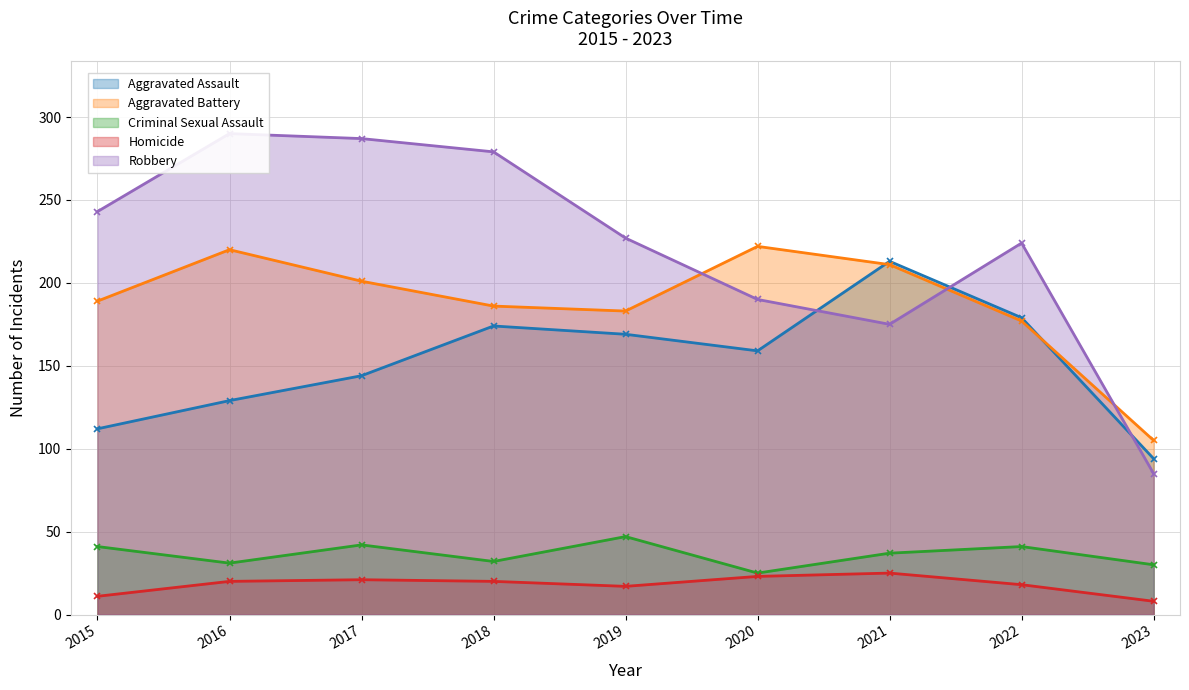

Rank the categories by Robbery value from lowest to highest.

2023, 2021, 2020, 2022, 2019, 2015, 2018, 2017, 2016